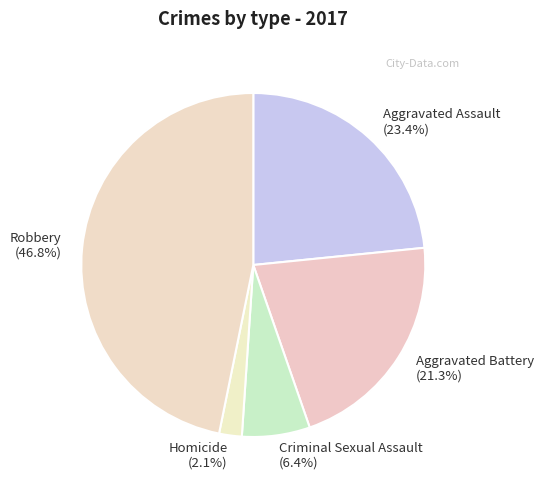

Combined, do Criminal Sexual Assault (6.4%) and Aggravated Battery (21.3%) account for over 50%?

No